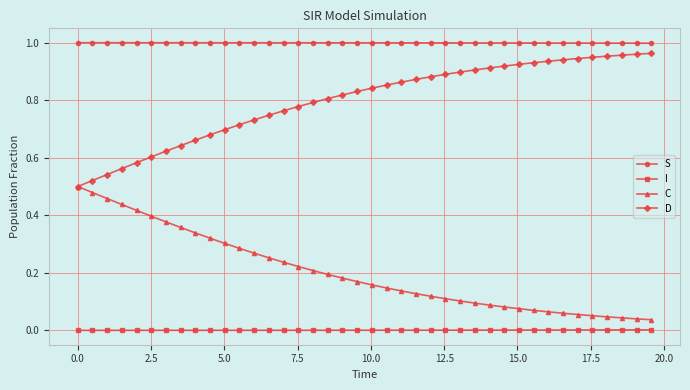

Rank the series by their average value, from lowest to highest.

I, C, D, S